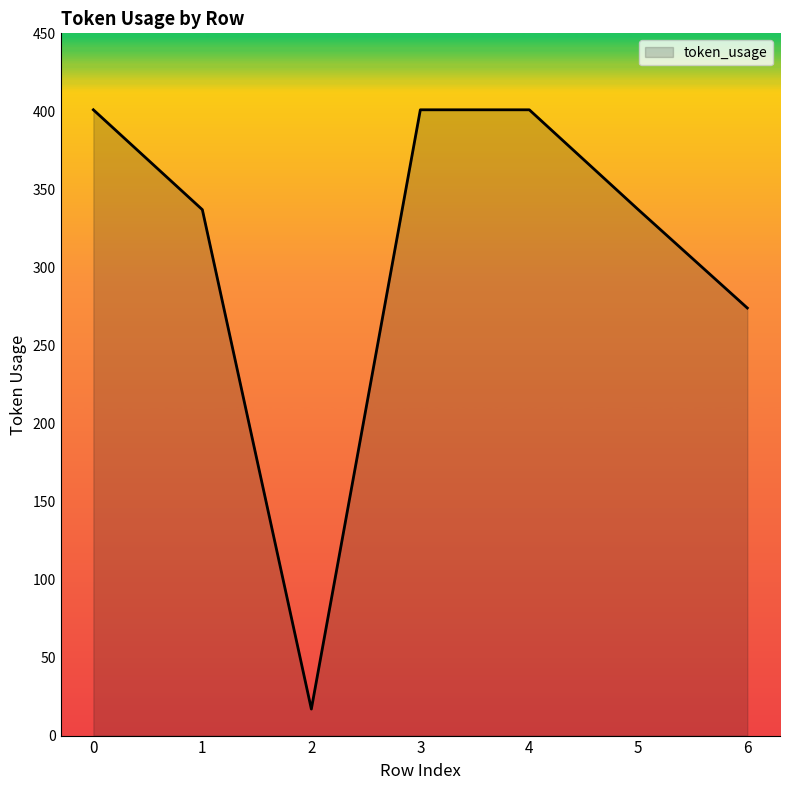

What is the ratio of the value at 2 to the value at 5?

0.1